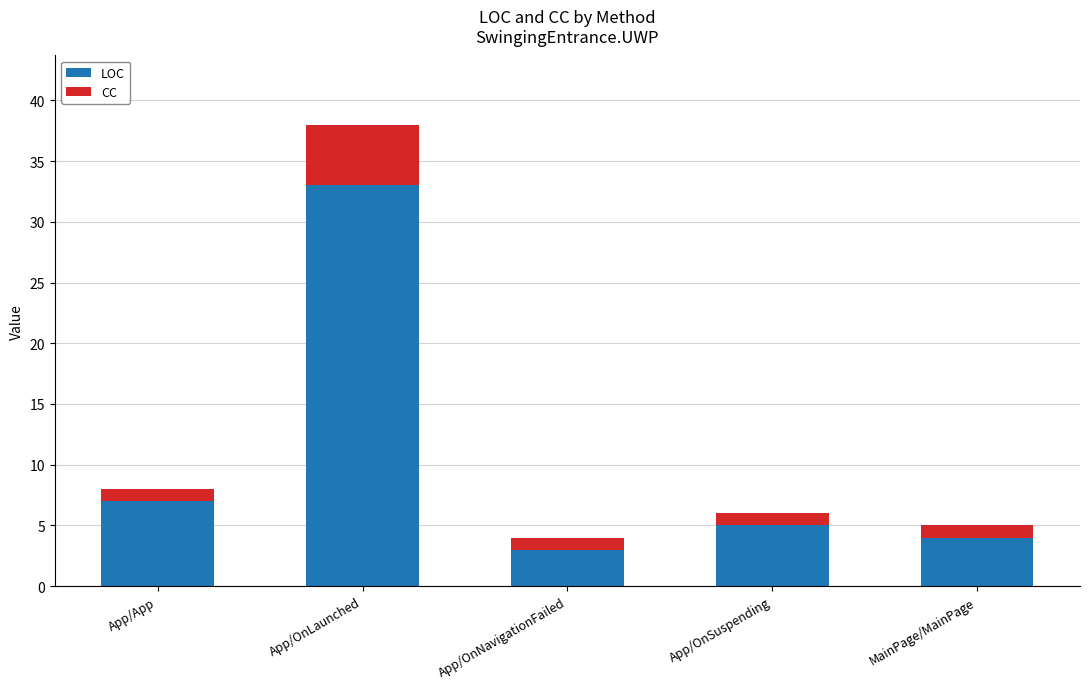

Are the bars grouped side by side (vs. stacked)?

No